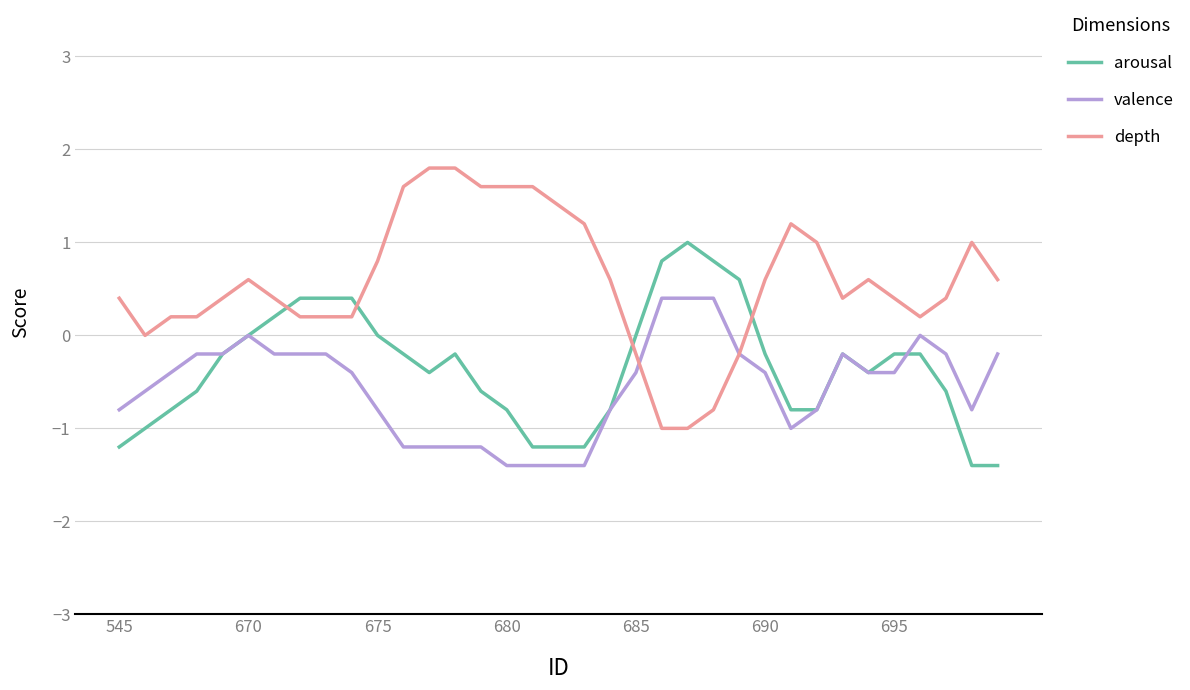

Which series has the largest total across all categories?

depth